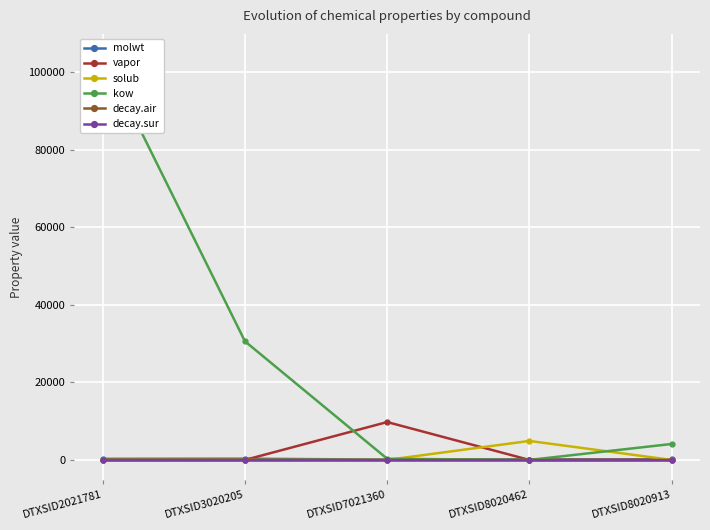

List the labels in order of decay.air value, largest first.

DTXSID8020462, DTXSID8020913, DTXSID2021781, DTXSID3020205, DTXSID7021360